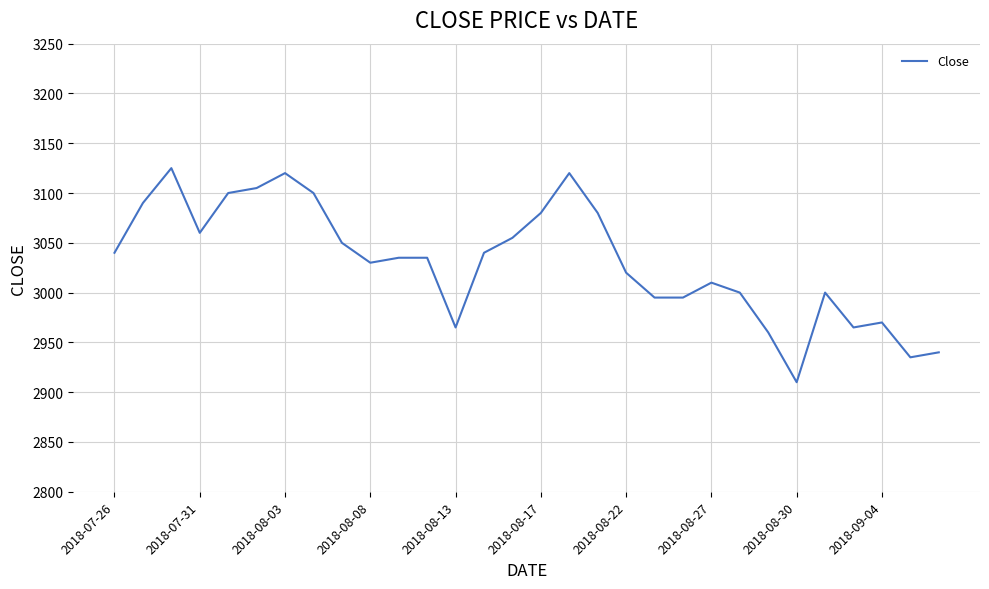

Reading left to right, what are all the values shown in this chart?

3040	3090	3125	3060	3100	3105	3120	3100	3050	3030	3035	3035	2965	3040	3055	3080	3120	3080	3020	2995	2995	3010	3000	2960	2910	3000	2965	2970	2935	2940